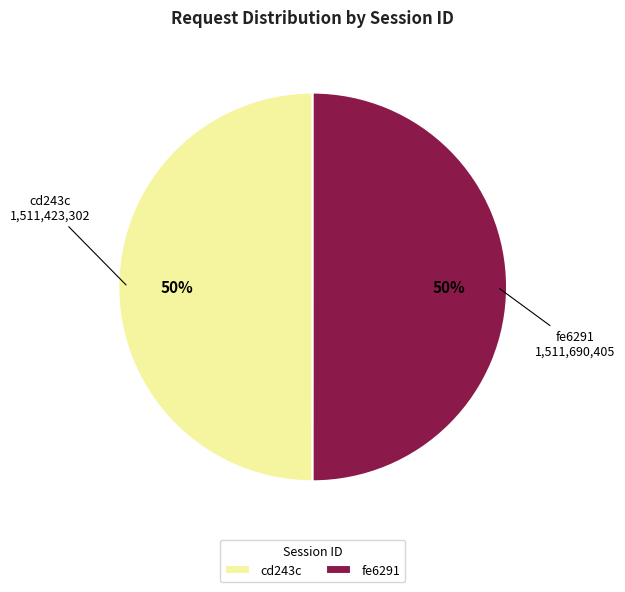

What is the ratio of the value at cd243c to the value at fe6291?

1.0